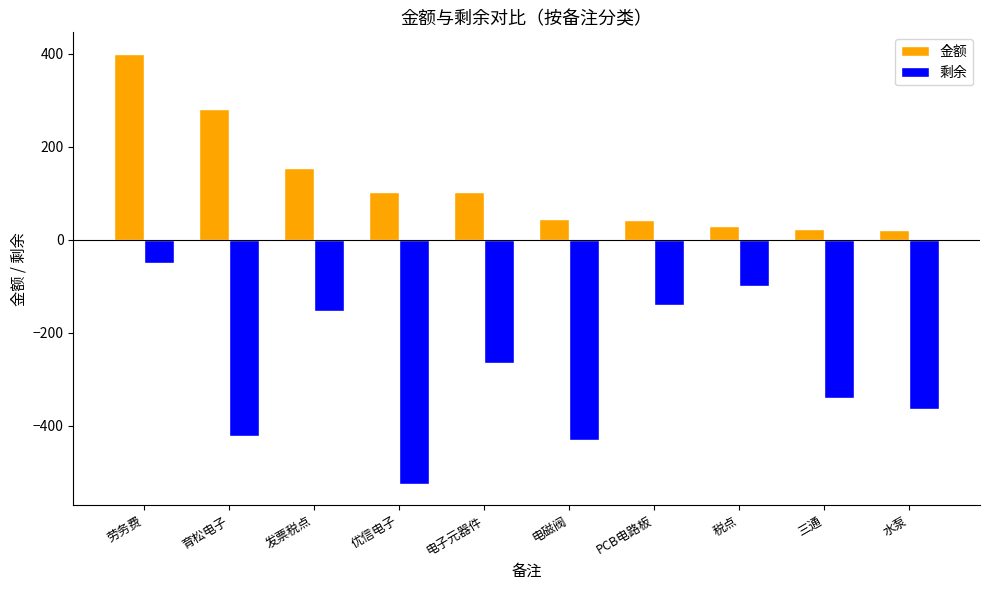

At 电子元器件, list the series in order from smallest to largest.

剩余, 金额